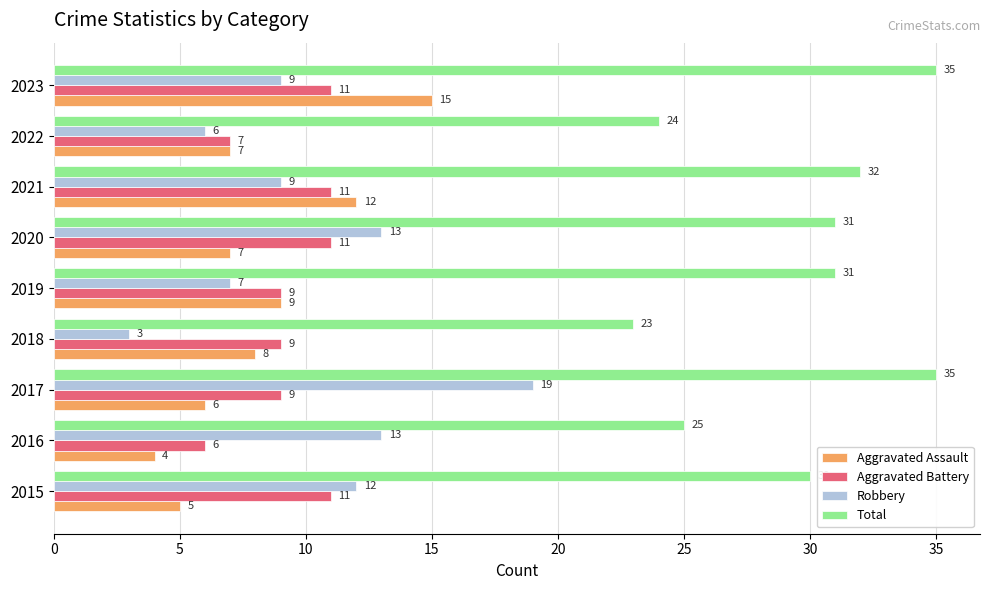

Count the number of data series in this chart.

4